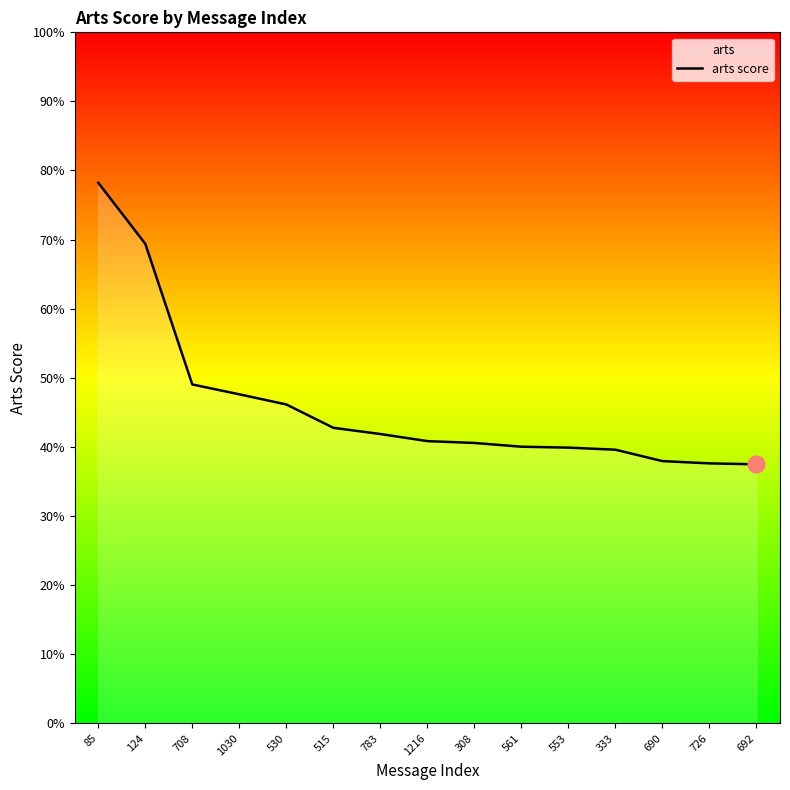

The value at 553 is 0.2. True or false?

False